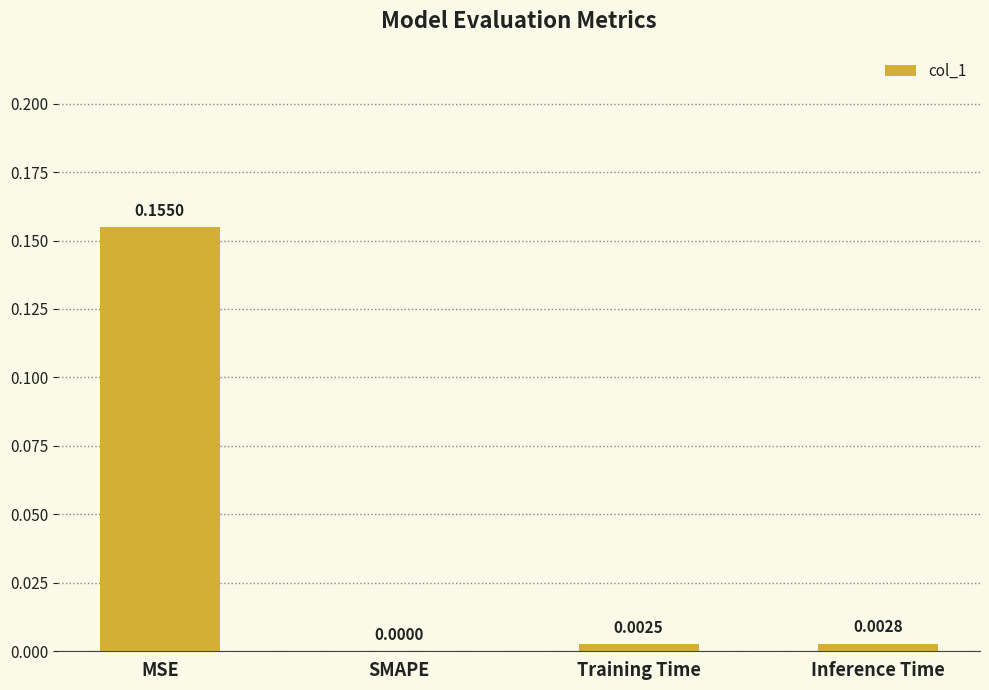

Where is the data nearest to the value 0?

SMAPE